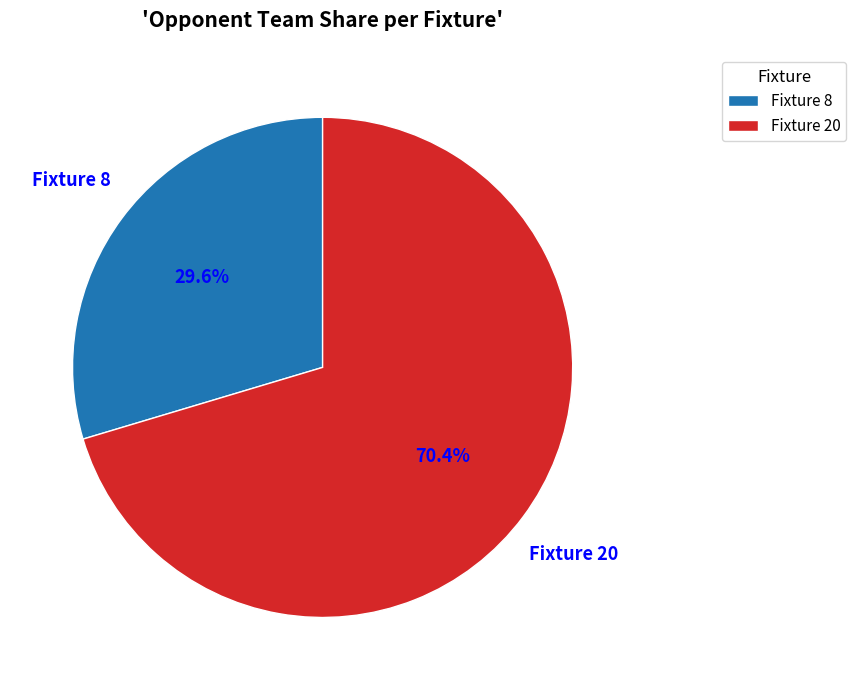

Do Fixture 20 and Fixture 8 together represent more than half of the pie?

Yes